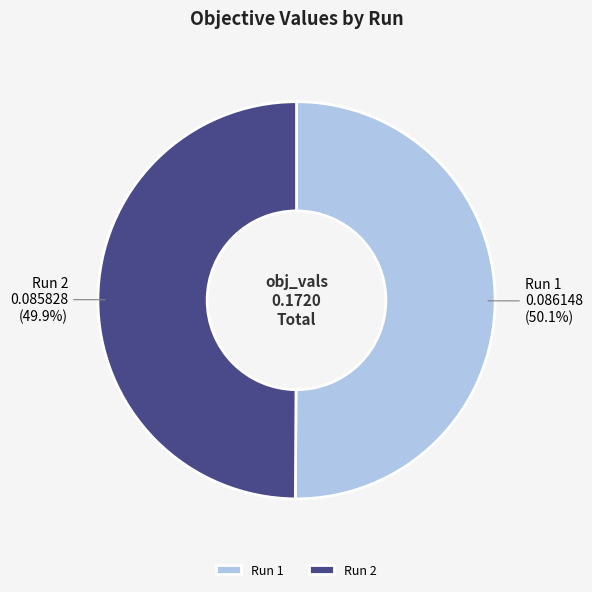

What percentage is the Run 2 slice, to the nearest percent?

50%